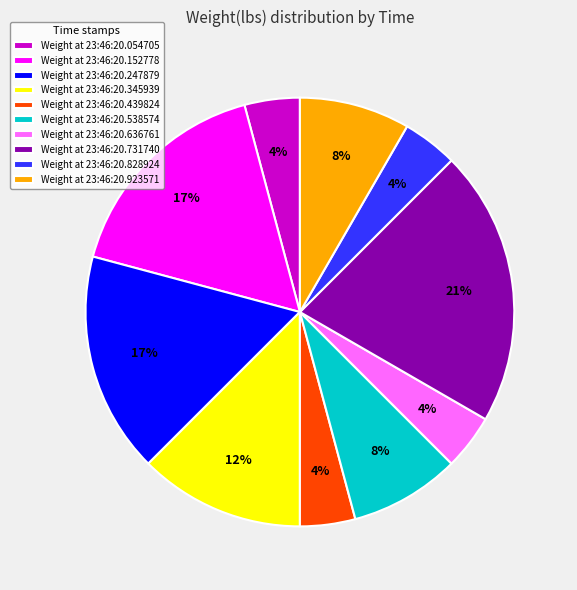

To the nearest percent, what percentage of the pie is Weight at 23:46:20.538574?

8%